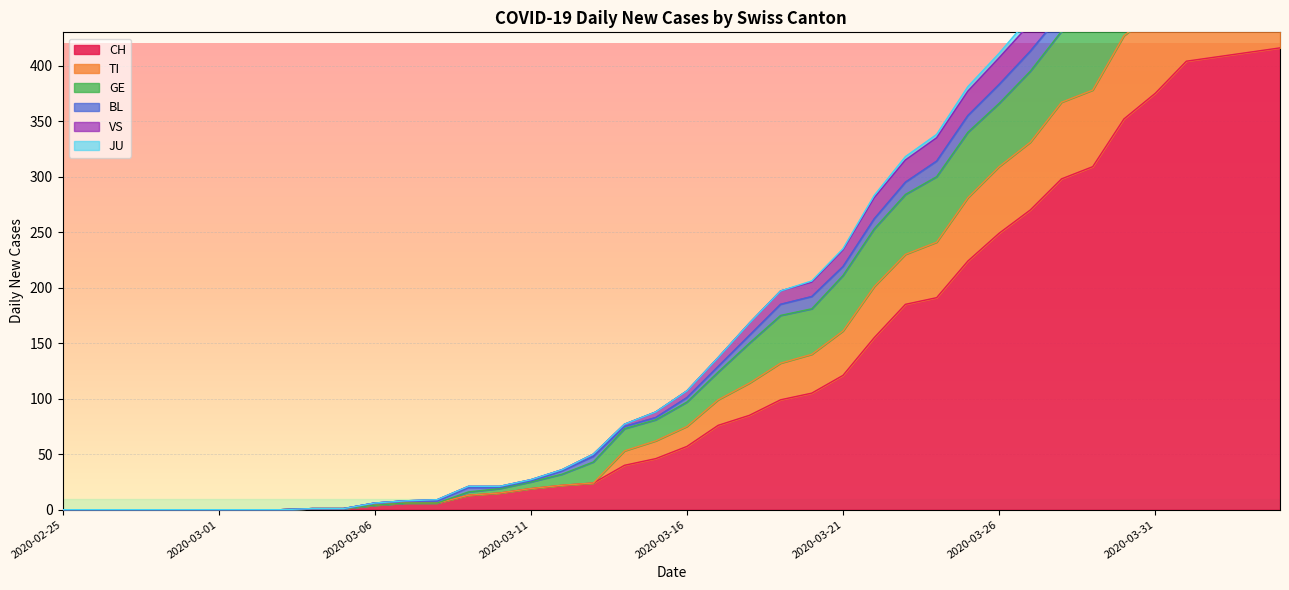

Is it true that CH equals 191 at 2020-03-21?

False